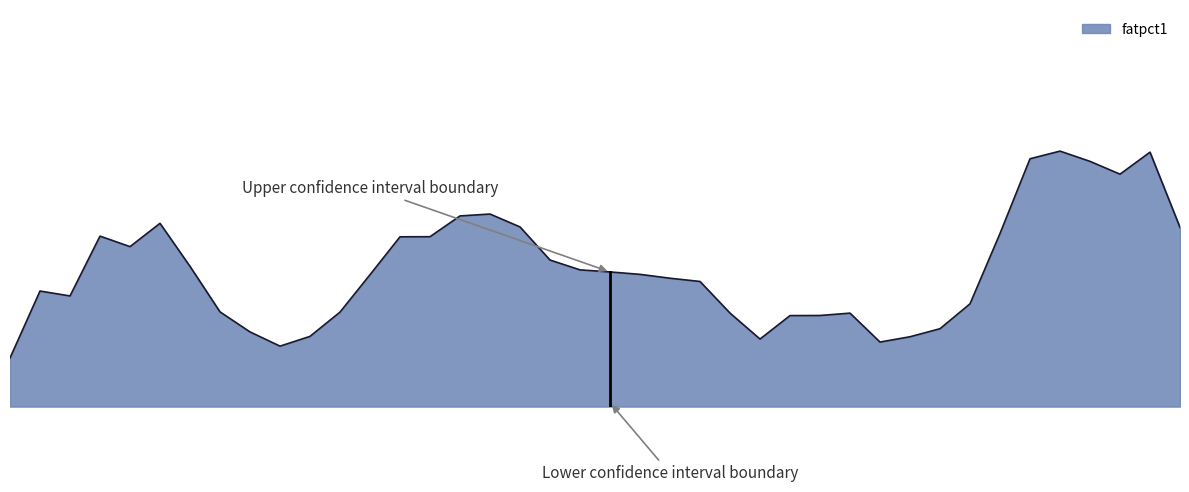

True or false: there are more than 0 points higher than both neighbors.

True